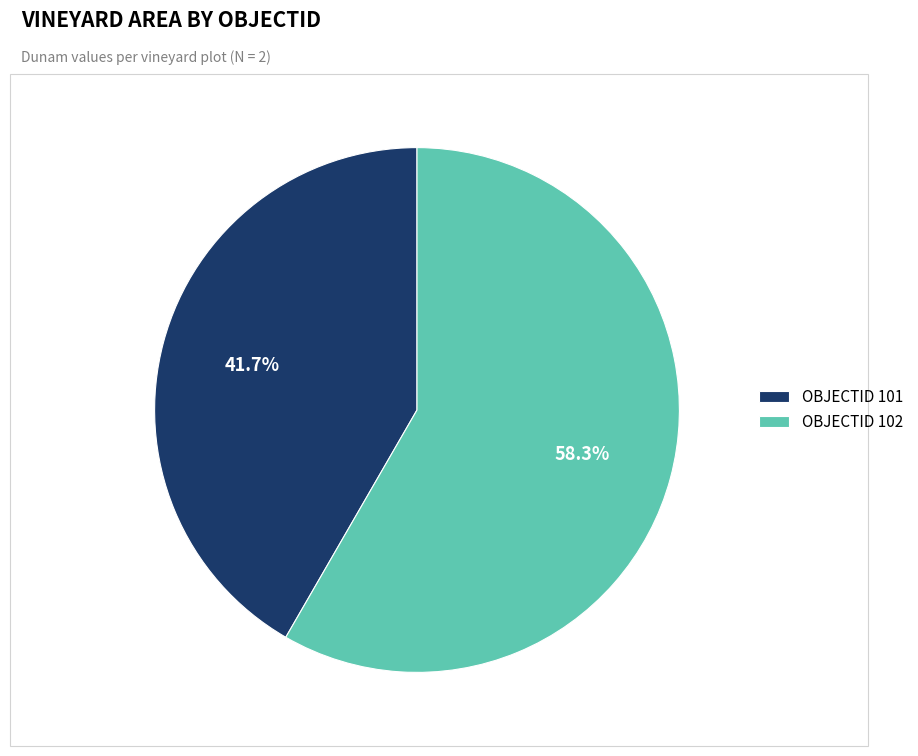

What is the total percentage of OBJECTID 101 and OBJECTID 102?

100.0%